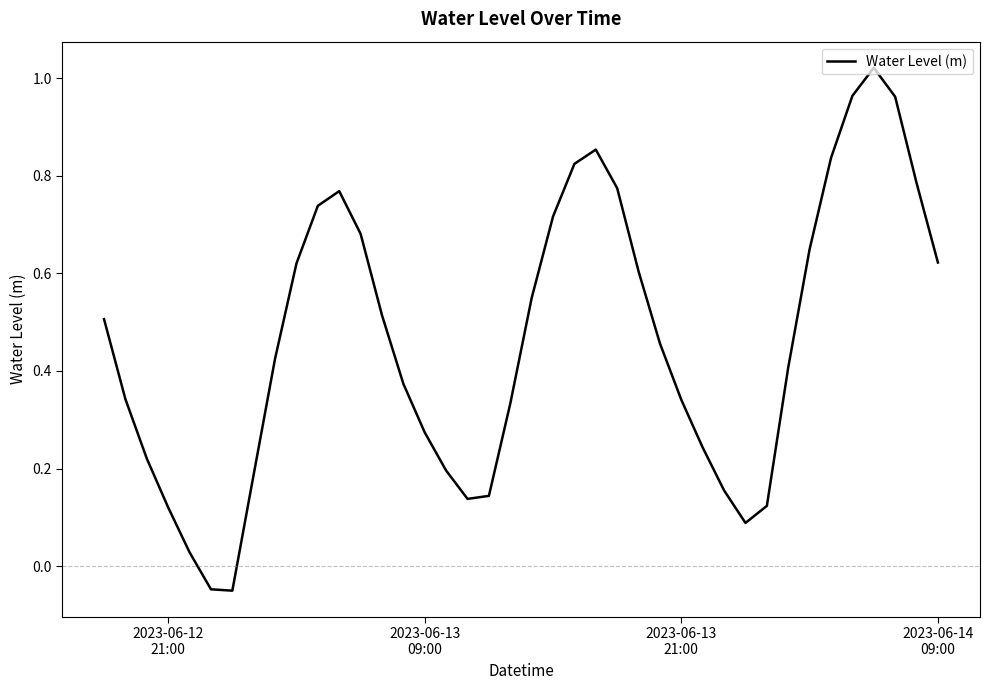

How many distinct data groups are displayed?

1